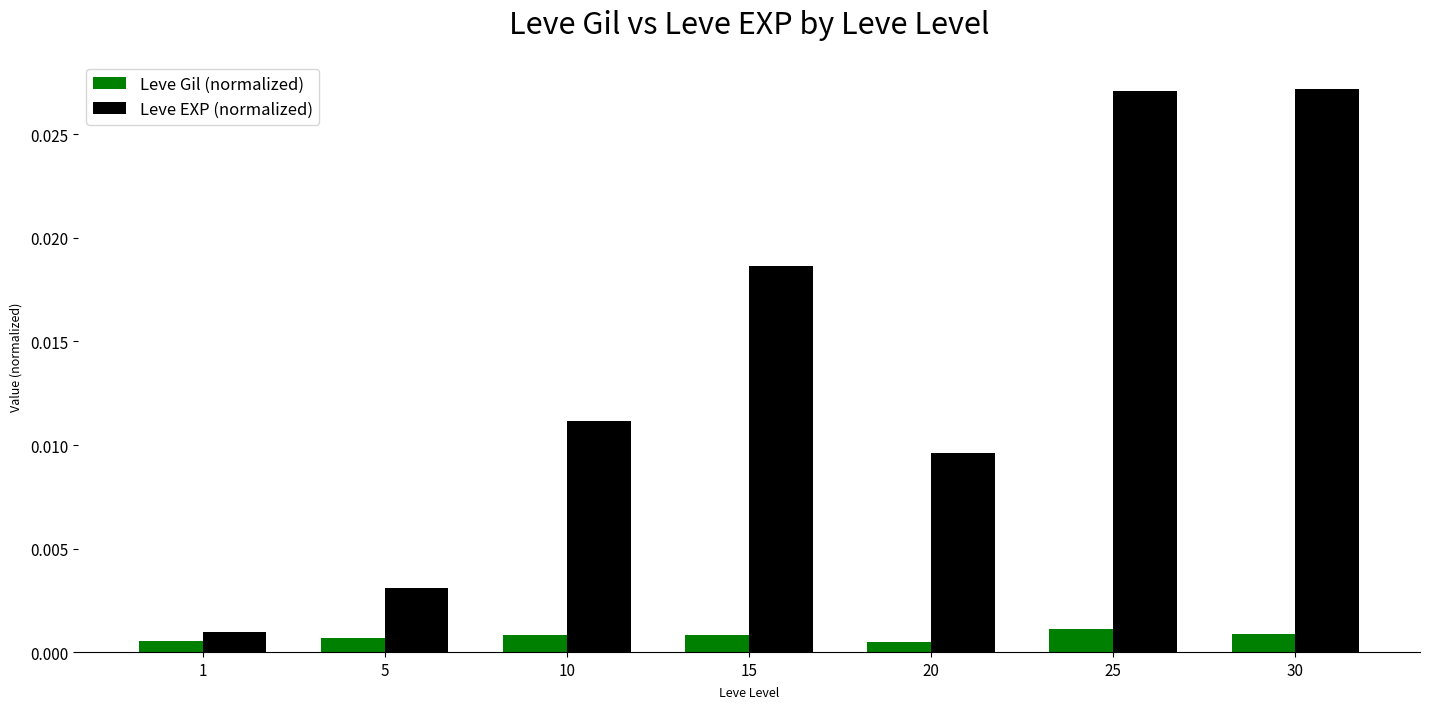

Rank the series by their average value, from lowest to highest.

Leve Gil (normalized), Leve EXP (normalized)